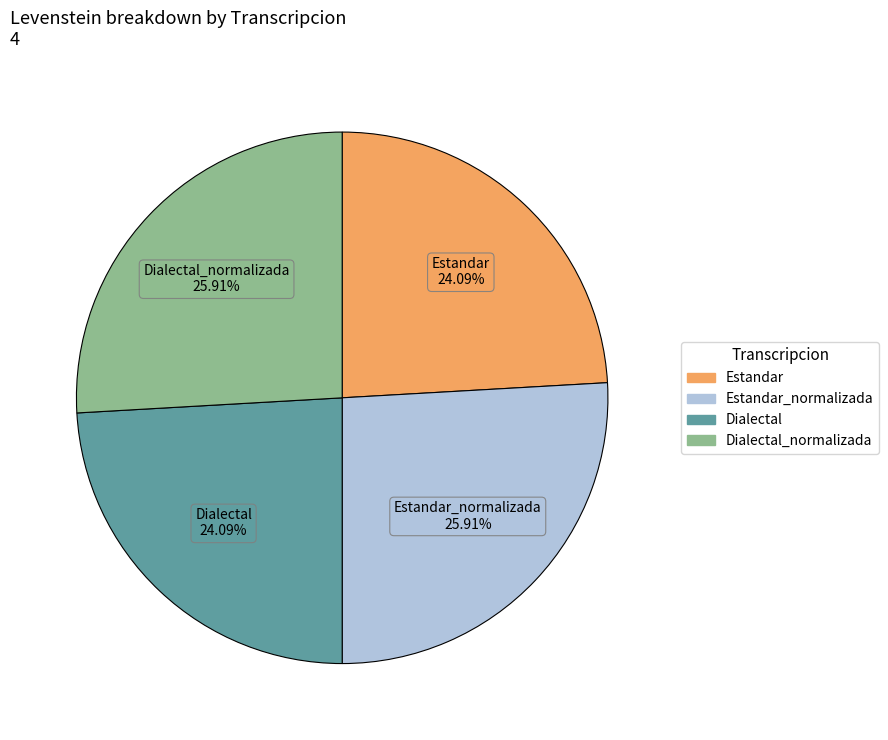

Does any single category account for the majority?

No